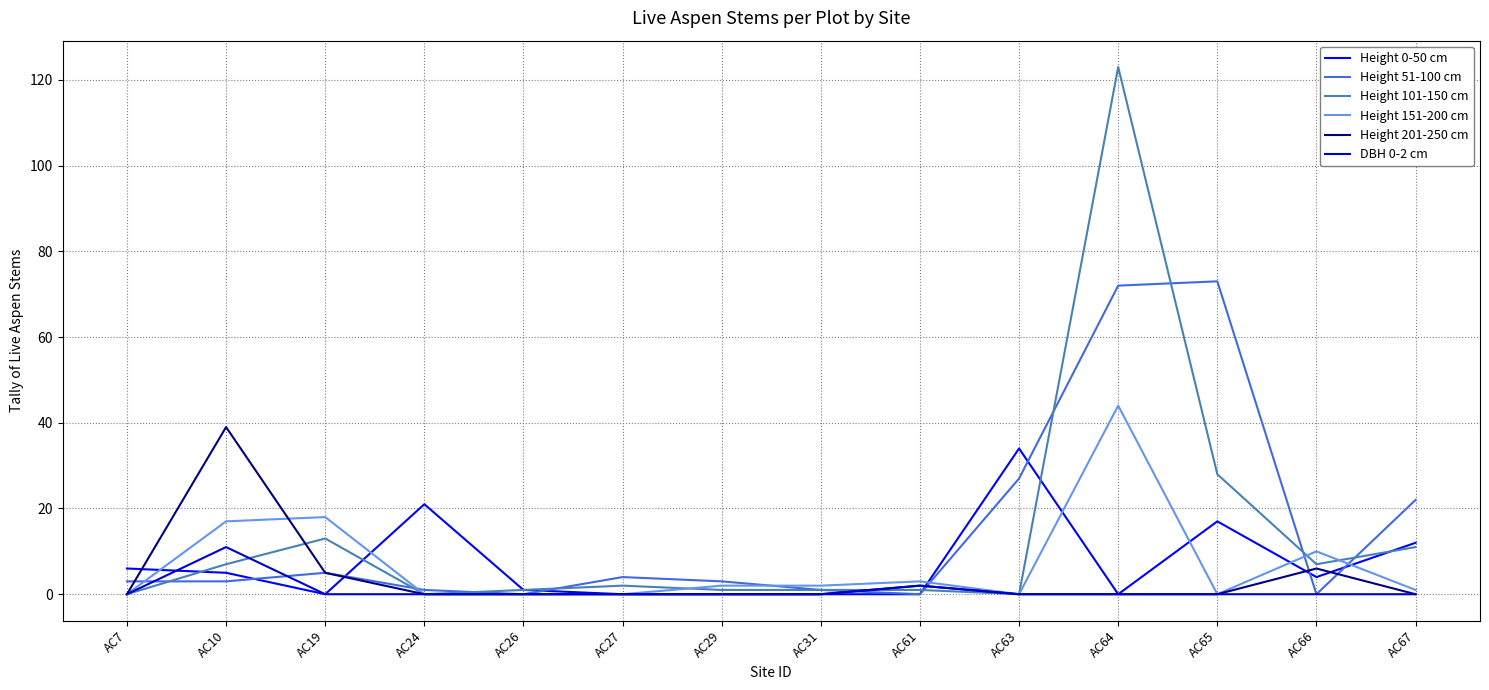

What is the maximum value shown in the chart?

123